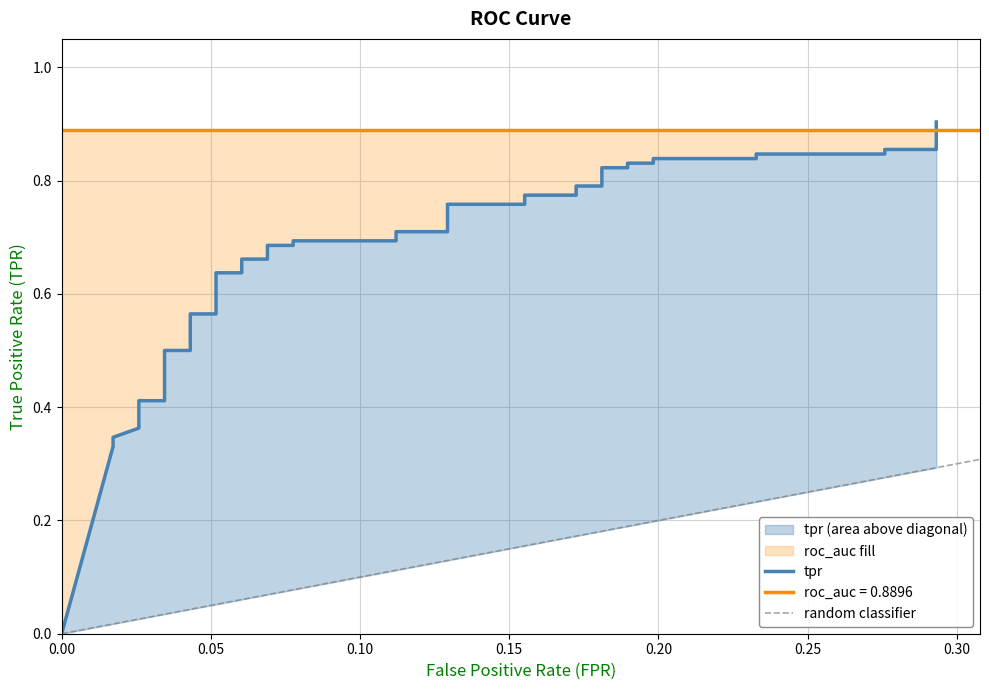

Reading right to left, transcribe all the data shown in this chart.

0.9	0.9	0.9	0.8	0.8	0.8	0.8	0.8	0.8	0.8	0.8	0.8	0.8	0.8	0.8	0.8	0.8	0.7	0.7	0.7	0.7	0.7	0.7	0.7	0.7	0.6	0.6	0.6	0.6	0.5	0.5	0.5	0.4	0.4	0.4	0.4	0.4	0.3	0.3	0.0